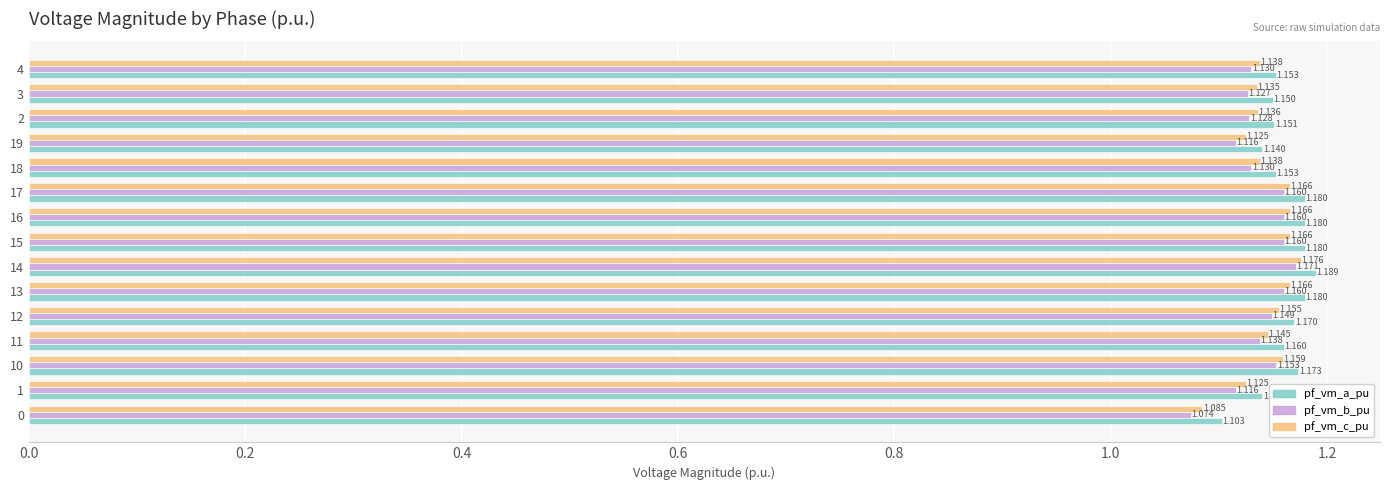

Which series has the largest total across all categories?

pf_vm_a_pu